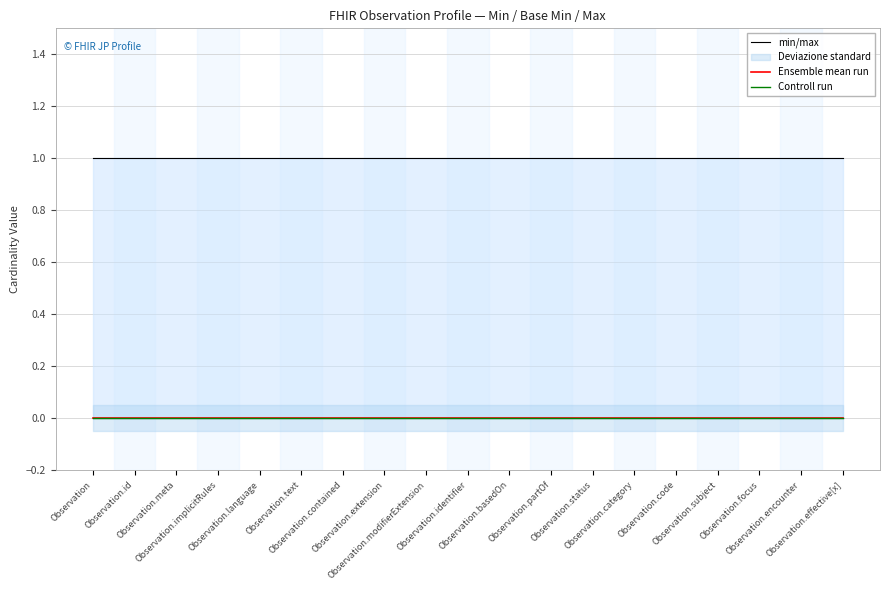

Is the value of Controll run at Observation.implicitRules greater than the value of min/max at Observation.identifier?

No